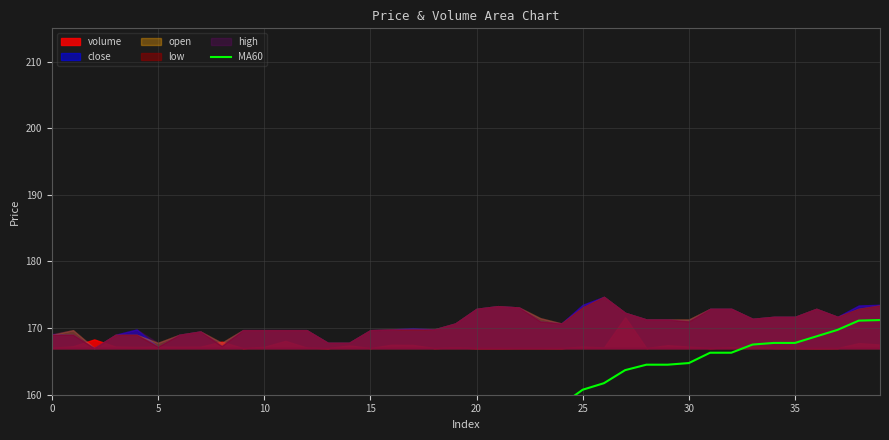

Does the chart have visible grid lines?

Yes